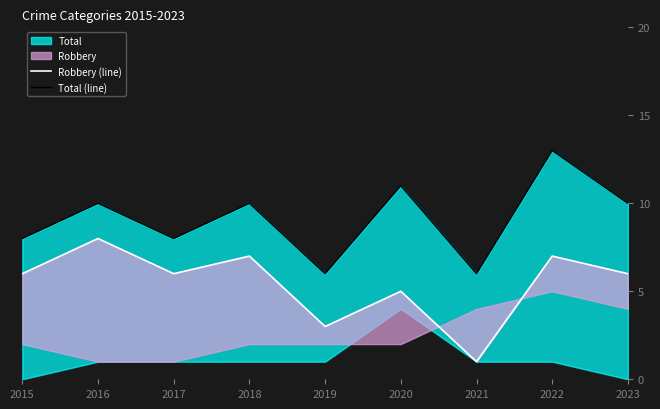

Read the Robbery (line) value at 2020.

5